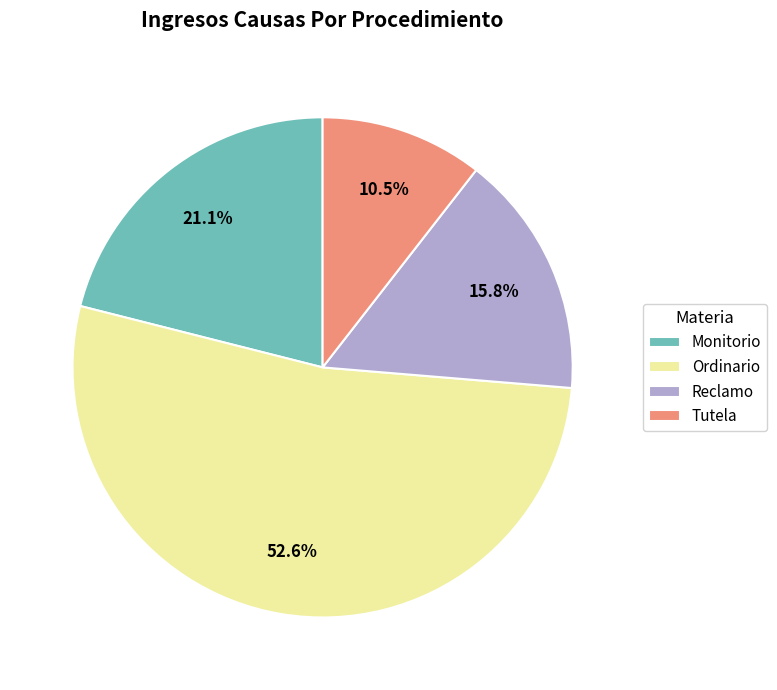

What is the ratio of the value at Ordinario to the value at Monitorio?

2.5